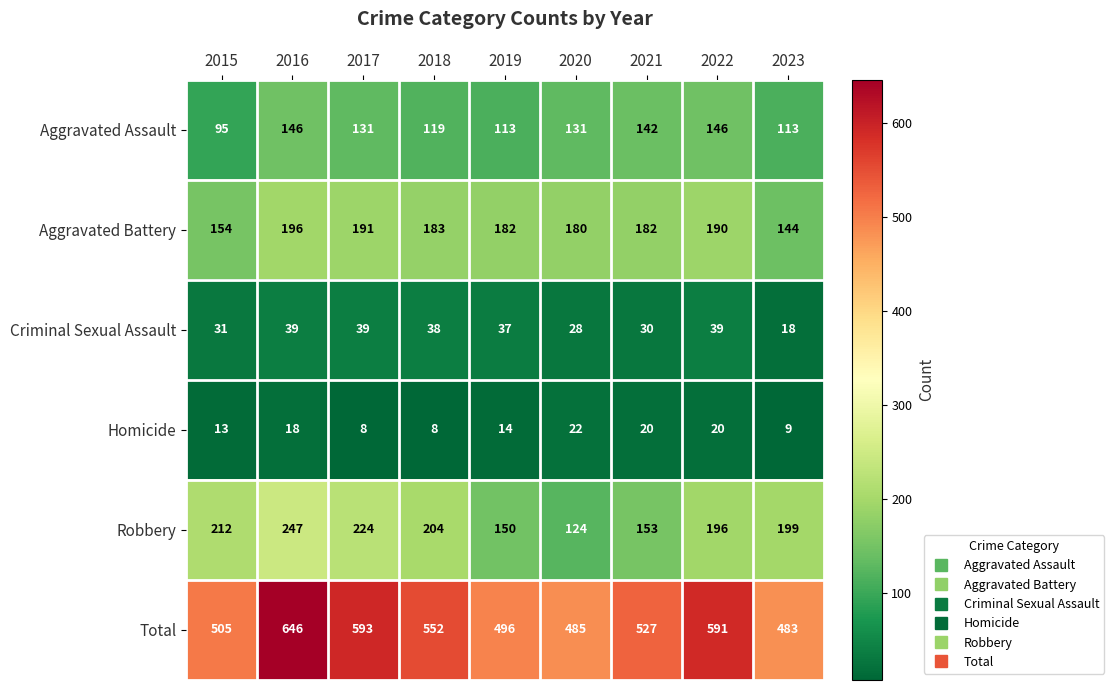

At how many categories does at least one series exceed 446?

9